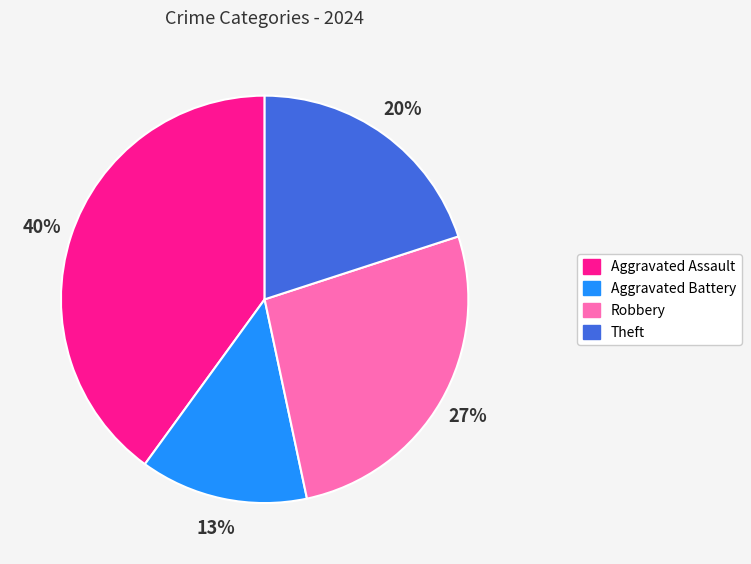

True or false: Aggravated Assault accounts for 50% of the total.

False